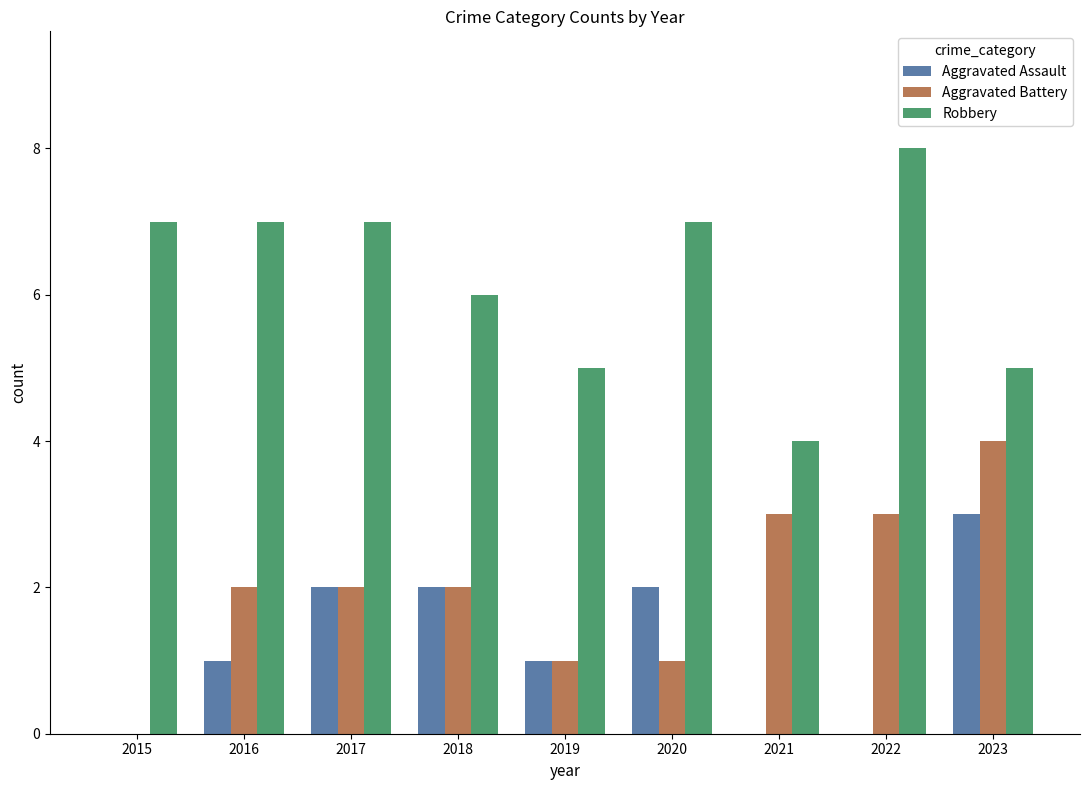

Are the bars grouped side by side (vs. stacked)?

Yes